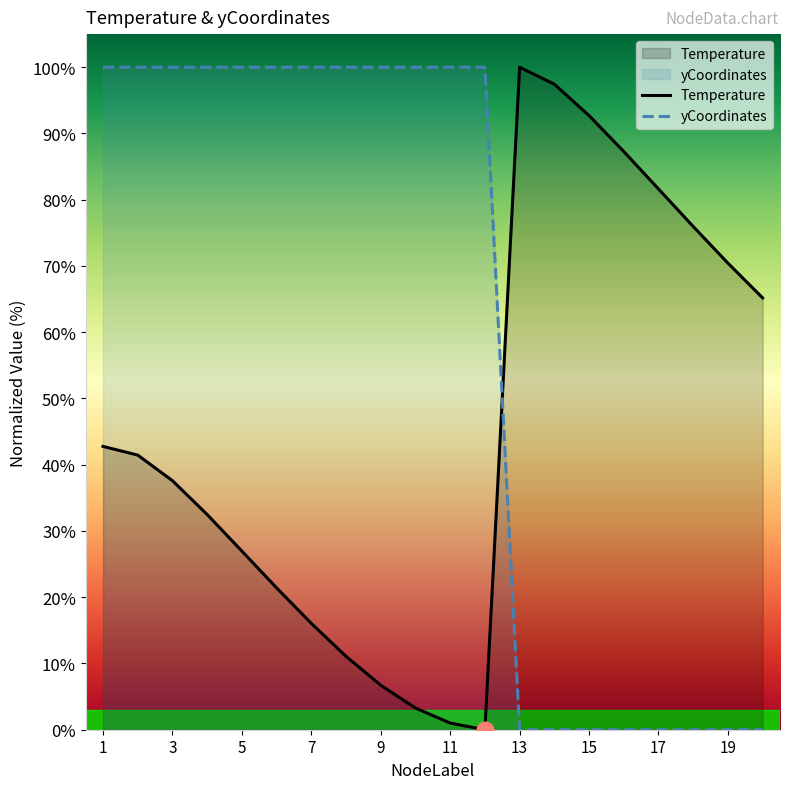

Is the value of yCoordinates at 18 greater than the value of Temperature at 11?

No